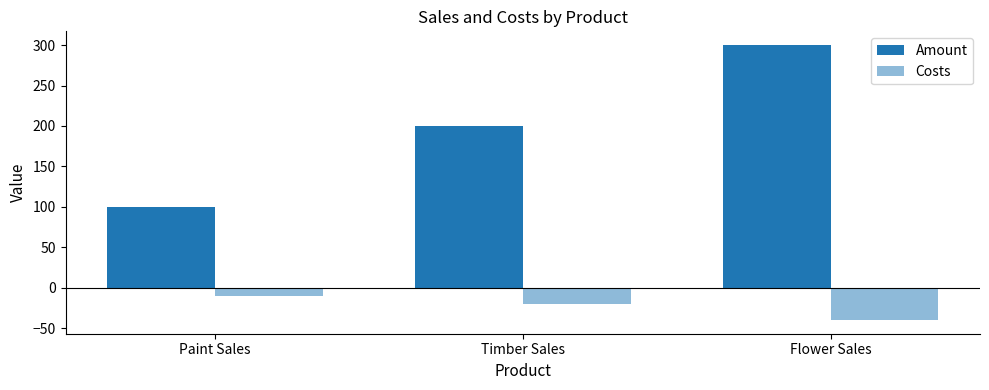

How many bars are there in each group?

2